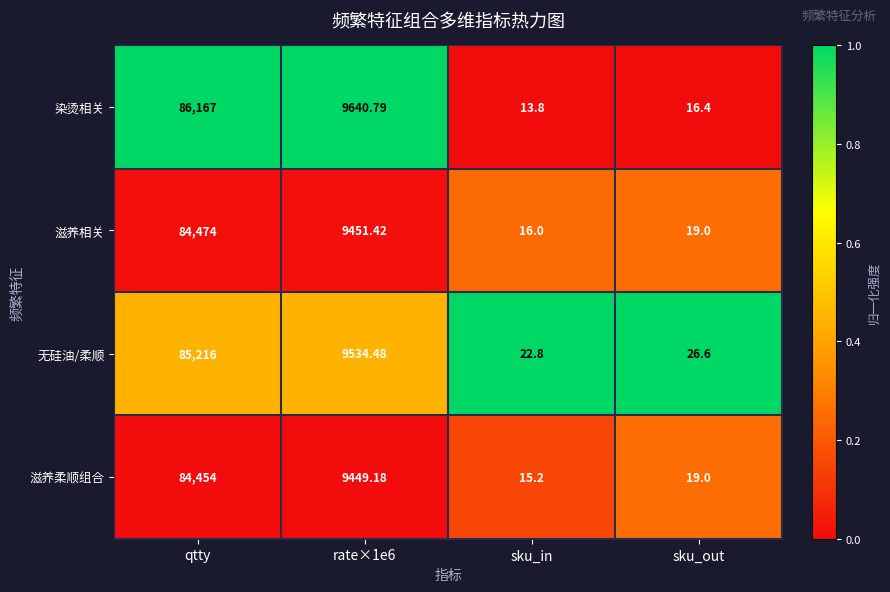

Which series has the largest range (max minus min)?

染烫相关